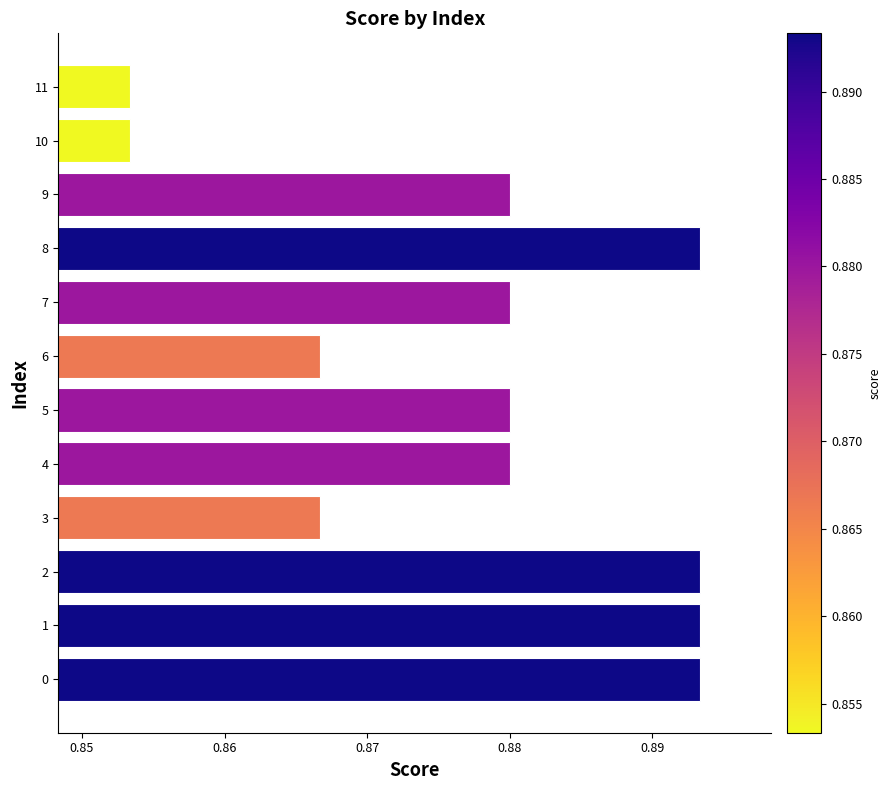

Which has a higher value, 5 or 11?

5